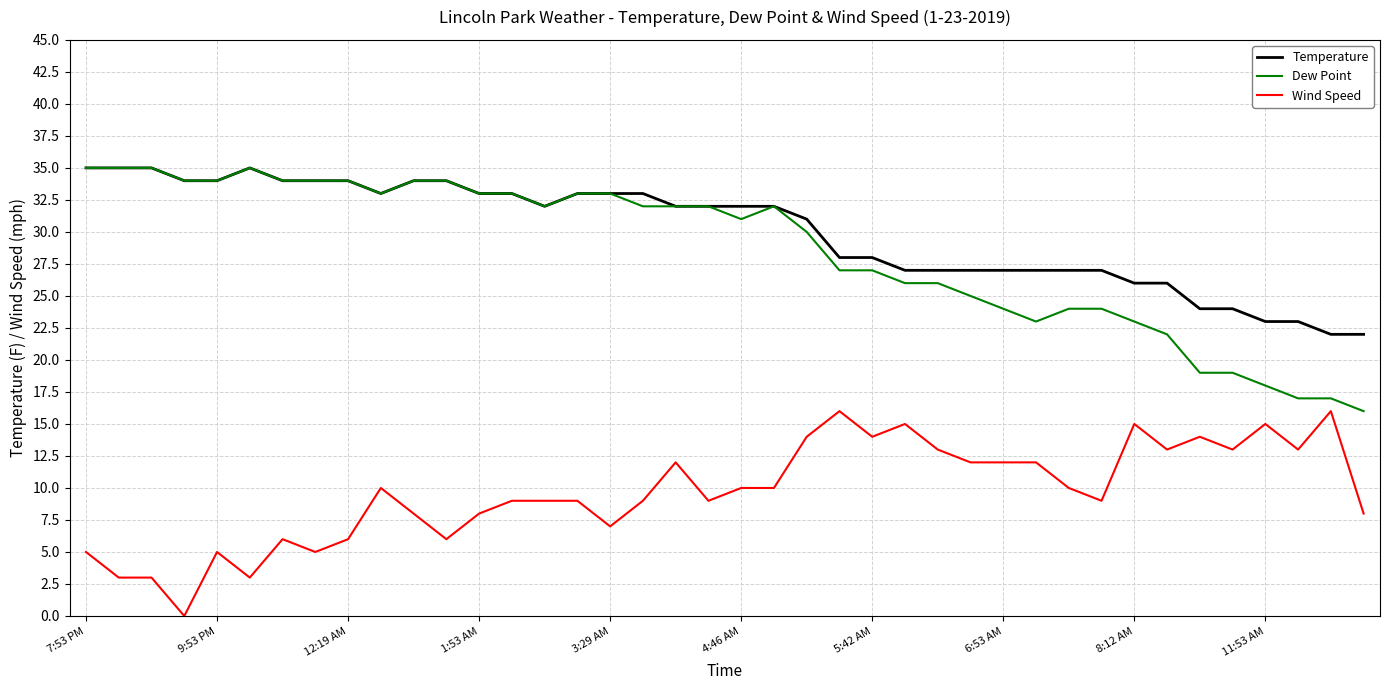

Reading left to right, extract all data points from this chart.

Temperature: 35	35	35	34	34	35	34	34	34	33	34	34	33	33	32	33	33	33	32	32	32	32	31	28	28	27	27	27	27	27	27	27	26	26	24	24	23	23	22	22
Dew Point: 35	35	35	34	34	35	34	34	34	33	34	34	33	33	32	33	33	32	32	32	31	32	30	27	27	26	26	25	24	23	24	24	23	22	19	19	18	17	17	16
Wind Speed: 5	3	3	0	5	3	6	5	6	10	8	6	8	9	9	9	7	9	12	9	10	10	14	16	14	15	13	12	12	12	10	9	15	13	14	13	15	13	16	8